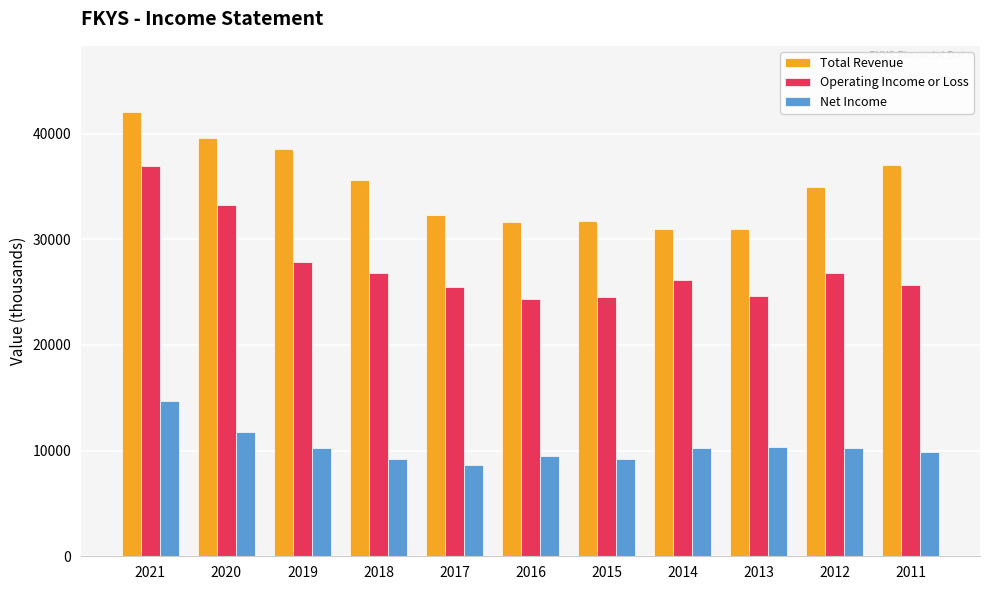

Which series changed the most between 2021 and 2016?

Operating Income or Loss